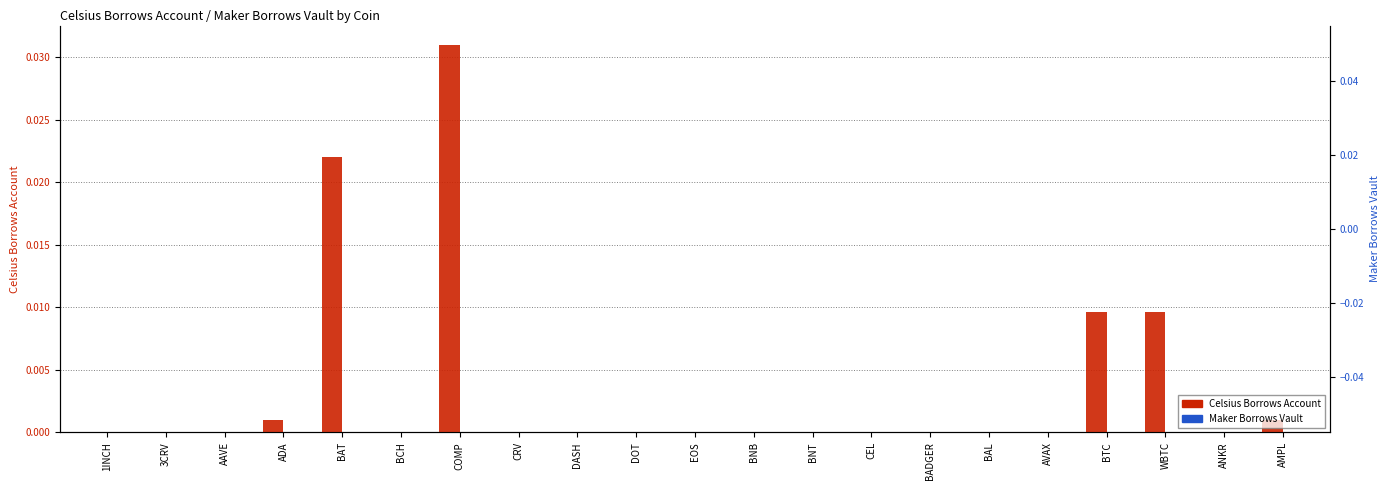

At which label is Celsius Borrows Account closest to 0?

1INCH